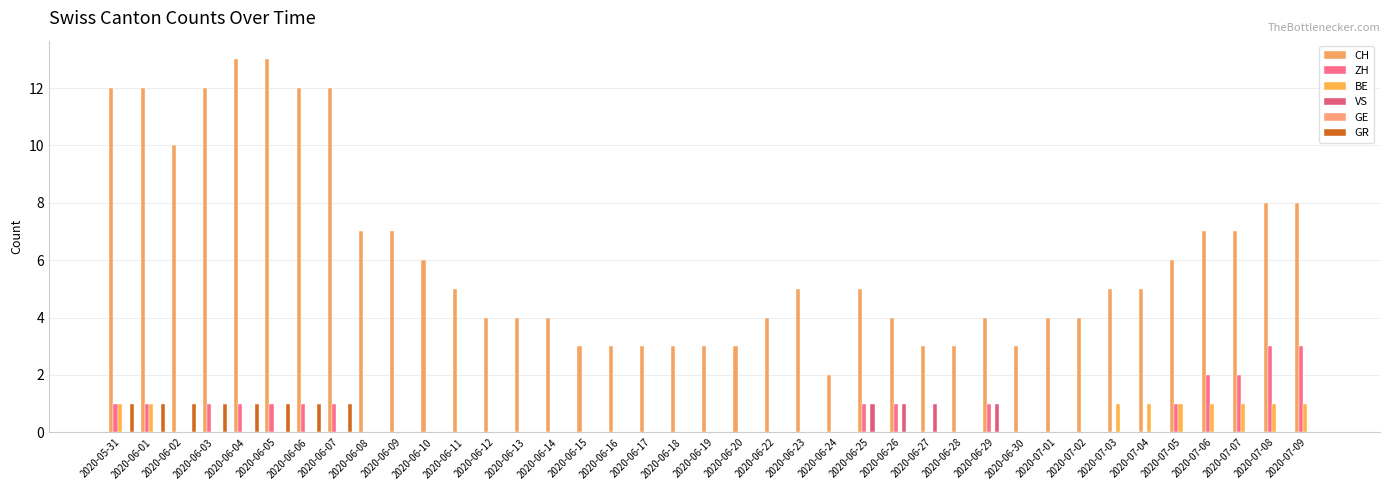

At how many categories does at least one series exceed 11?

7